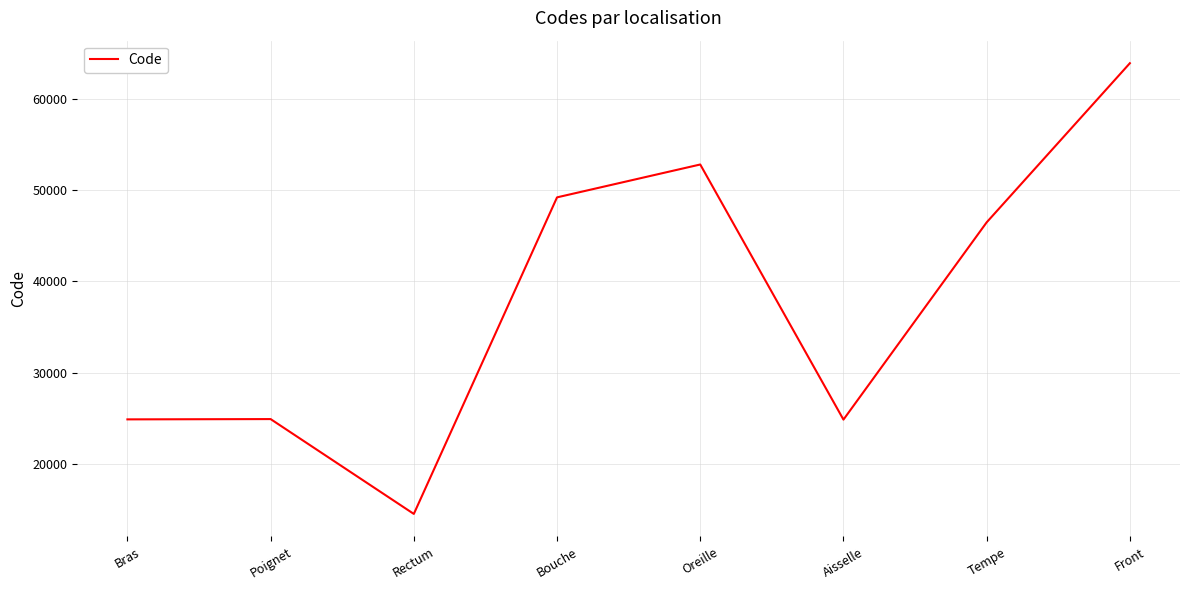

What is the change in value from Oreille to Aisselle?

-27916